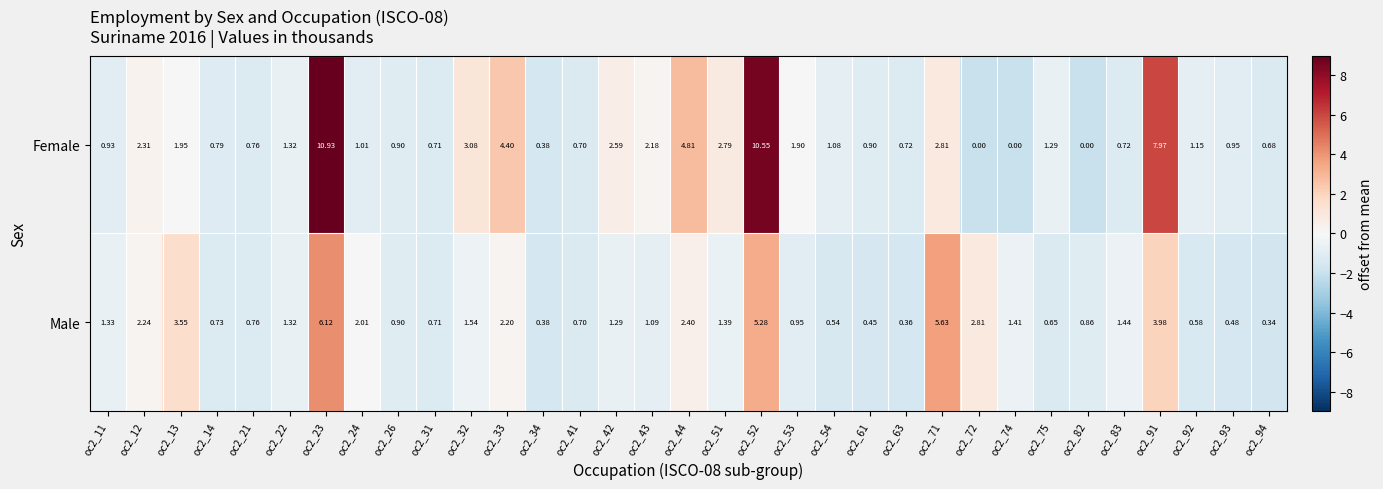

Which series changed the most between oc2_43 and oc2_75?

Female